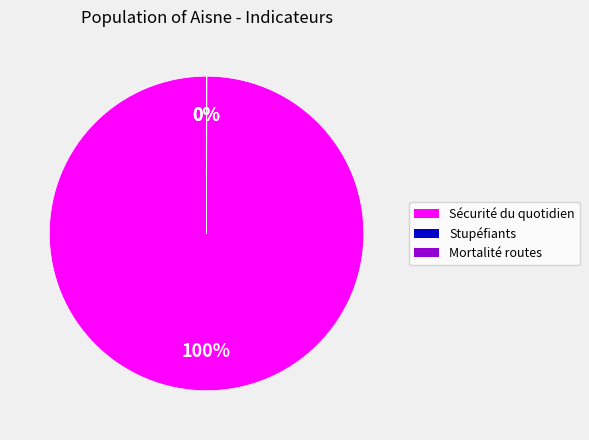

To the nearest percent, what is the average slice percentage?

33%